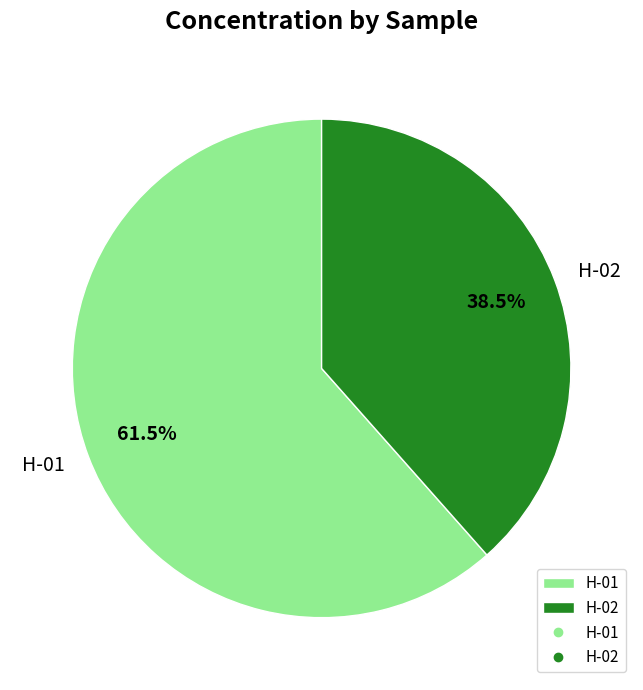

Which category has the biggest portion of the pie?

H-01